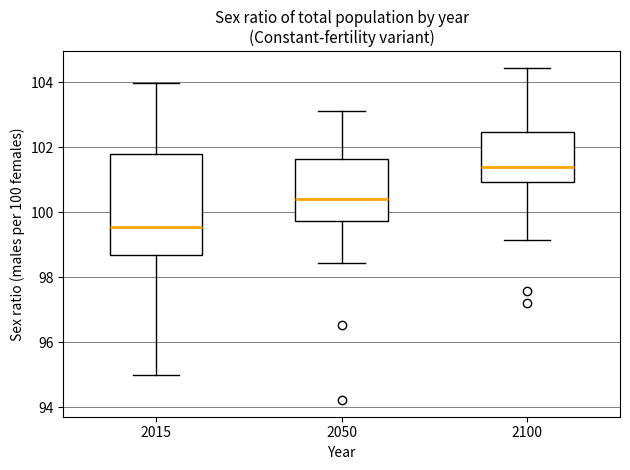

Reading left to right, transcribe this box plot: for each box, give where its median line is, the range the box spans, and where its two whiskers end, as read against the y-axis. The values are not printed on the chart, so give them approximately, as read against the axis.

2015: median 99.6, box 98.6 to 101.8, whiskers 95.0 to 104.0
2050: median 100.4, box 99.8 to 101.6, whiskers 98.4 to 103.2
2100: median 101.4, box 101.0 to 102.4, whiskers 99.2 to 104.4